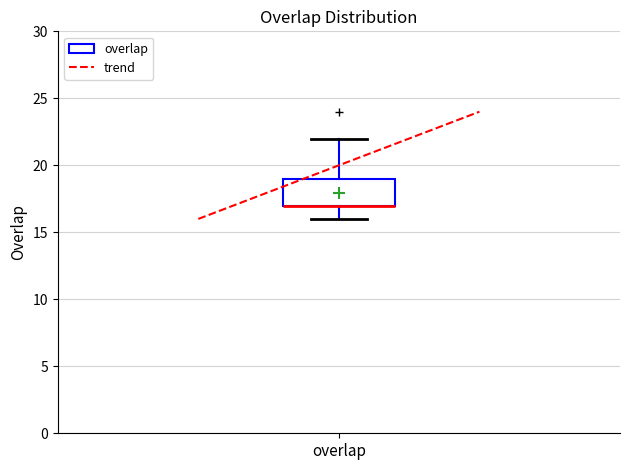

Where does the lower whisker of the box for overlap end on the y-axis? The values are not printed on the chart, so give them approximately, as read against the axis.

16